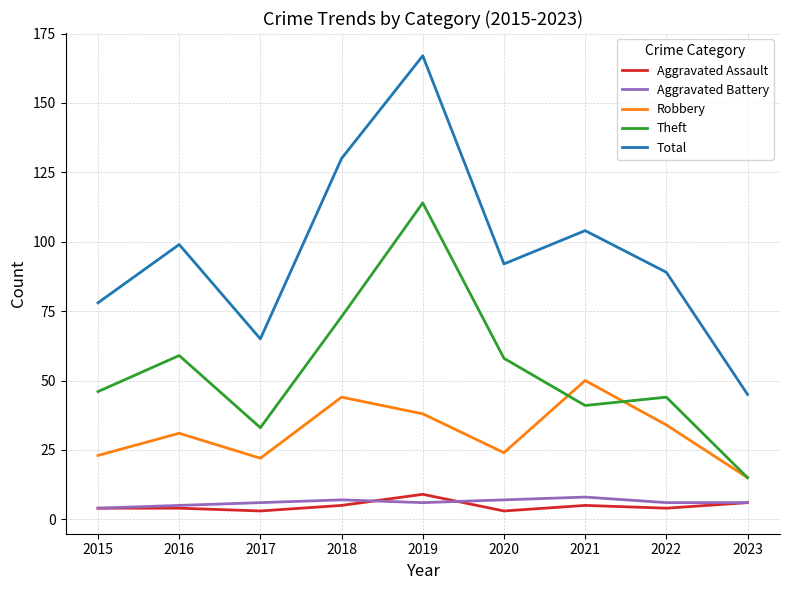

True or false: Theft and Aggravated Battery cross at least once.

False